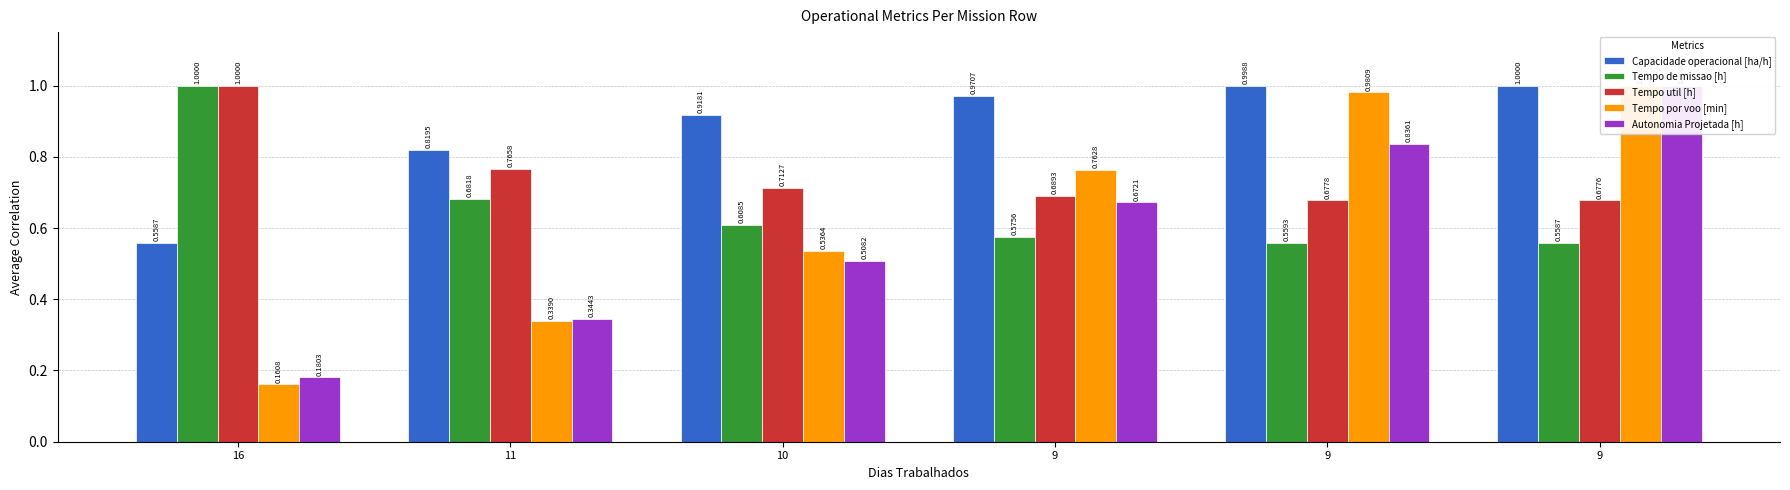

What is the difference between the maximum and second lowest values in the Tempo por voo [min] series?

0.7